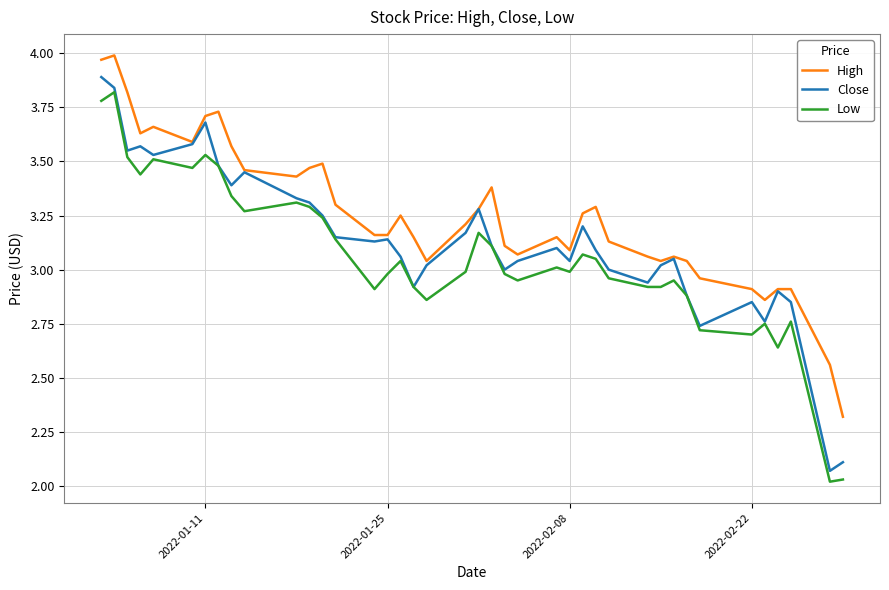

True or false: Low and High cross at least once.

False